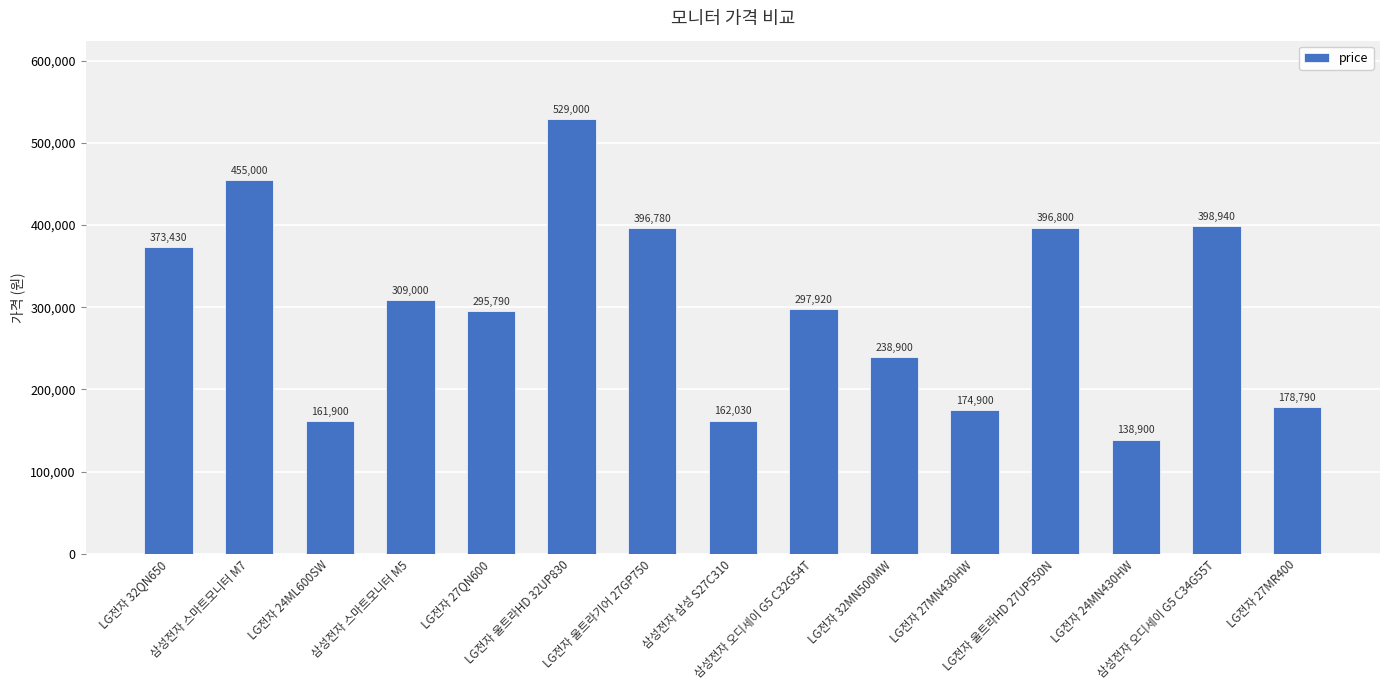

Reading right to left, what are all the values shown in this chart?

LG전자 27MR400=178790	삼성전자 오디세이 G5 C34G55T=398940	LG전자 24MN430HW=138900	LG전자 울트라HD 27UP550N=396800	LG전자 27MN430HW=174900	LG전자 32MN500MW=238900	삼성전자 오디세이 G5 C32G54T=297920	삼성전자 삼성 S27C310=162030	LG전자 울트라기어 27GP750=396780	LG전자 울트라HD 32UP830=529000	LG전자 27QN600=295790	삼성전자 스마트모니터 M5=309000	LG전자 24ML600SW=161900	삼성전자 스마트모니터 M7=455000	LG전자 32QN650=373430